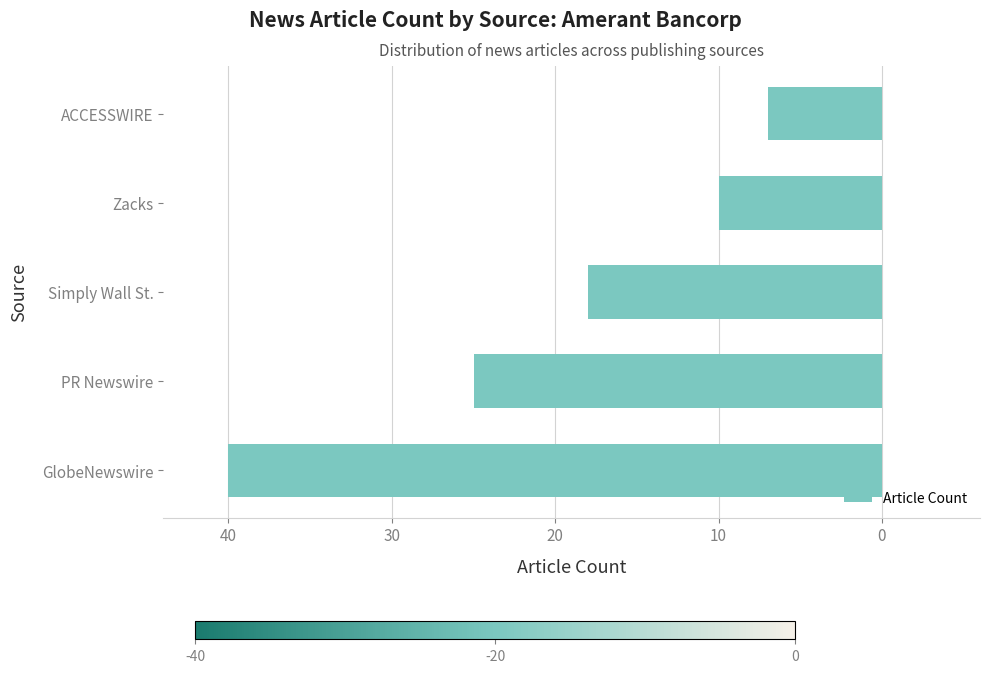

Are the bars horizontal?

Yes